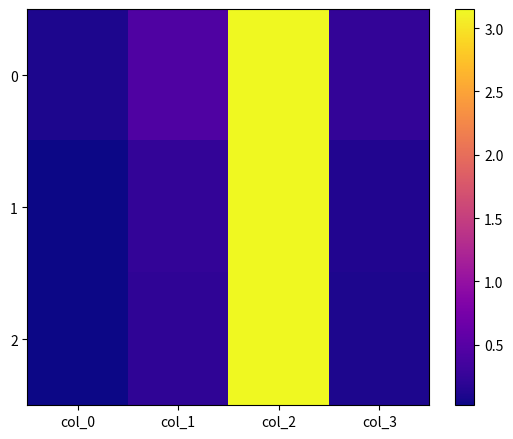

True or false: 0 has a value of 0.1 at col_0.

True